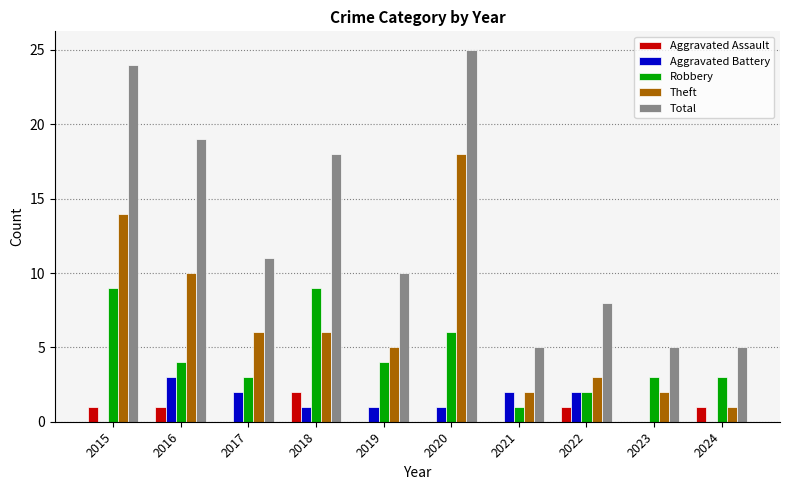

Reading left to right, list all the values displayed in this chart.

Aggravated Assault: 2015=1	2016=1	2017=0	2018=2	2019=0	2020=0	2021=0	2022=1	2023=0	2024=1
Aggravated Battery: 2015=0	2016=3	2017=2	2018=1	2019=1	2020=1	2021=2	2022=2	2023=0	2024=0
Robbery: 2015=9	2016=4	2017=3	2018=9	2019=4	2020=6	2021=1	2022=2	2023=3	2024=3
Theft: 2015=14	2016=10	2017=6	2018=6	2019=5	2020=18	2021=2	2022=3	2023=2	2024=1
Total: 2015=24	2016=19	2017=11	2018=18	2019=10	2020=25	2021=5	2022=8	2023=5	2024=5